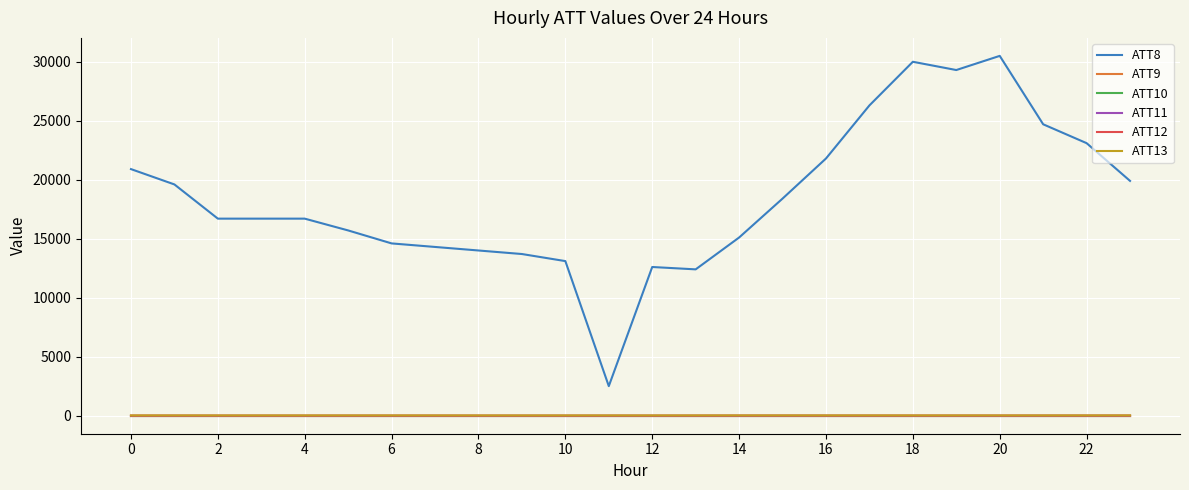

Which category has the highest value in the ATT12 series?

23